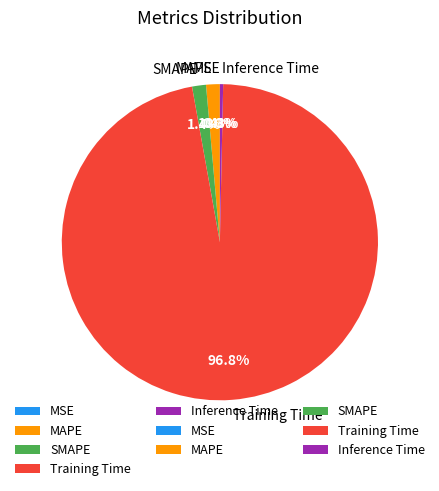

Between Training Time and SMAPE, which is larger?

Training Time